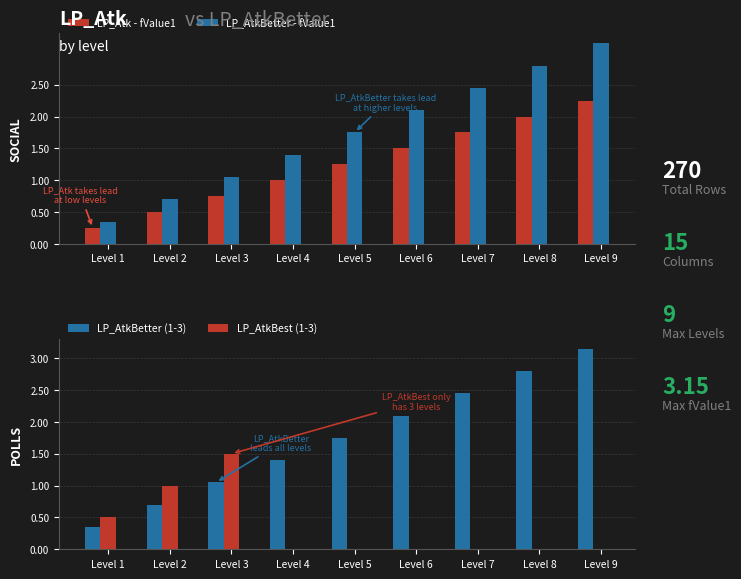

The LP_AtkBest (1-3) series shows 0.0 at Level 6. True or false?

True